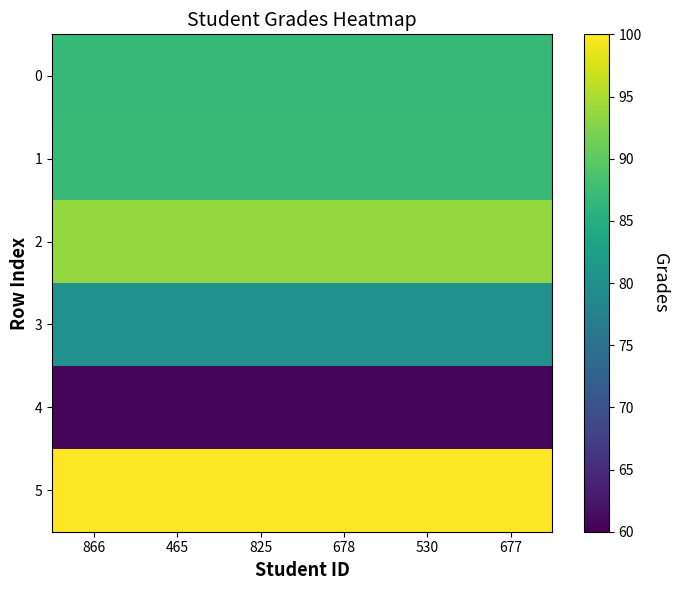

Reading right to left, extract all data points from this chart.

0: 677=86.8	530=86.8	678=86.8	825=86.8	465=86.8	866=86.8
1: 677=86.9	530=86.9	678=86.9	825=86.9	465=86.9	866=86.9
2: 677=93.7	530=93.7	678=93.7	825=93.7	465=93.7	866=93.7
3: 677=80.2	530=80.2	678=80.2	825=80.2	465=80.2	866=80.2
4: 677=60.7	530=60.7	678=60.7	825=60.7	465=60.7	866=60.7
5: 677=100.0	530=100.0	678=100.0	825=100.0	465=100.0	866=100.0